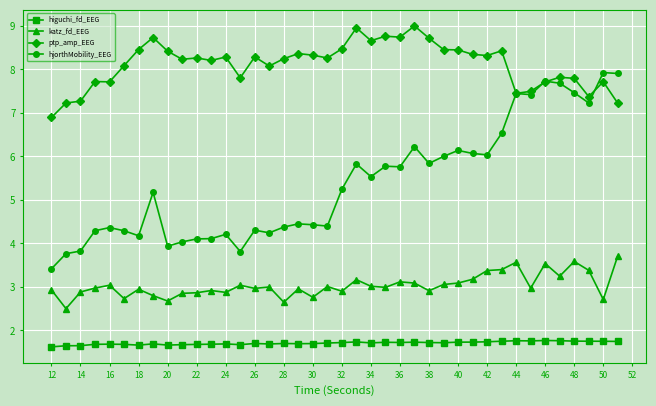

What is the value of the higuchi_fd_EEG point at the 3rd from the left?

1.6